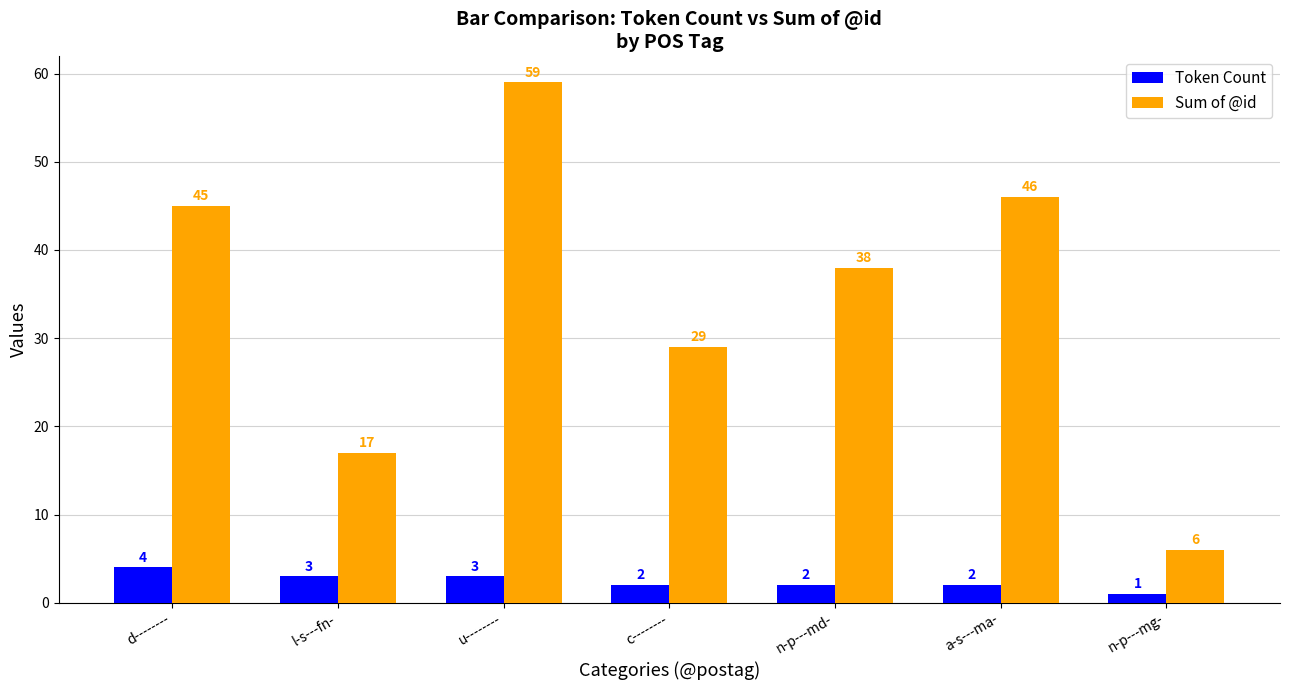

Is it true that Sum of @id equals 91 at u--------?

False